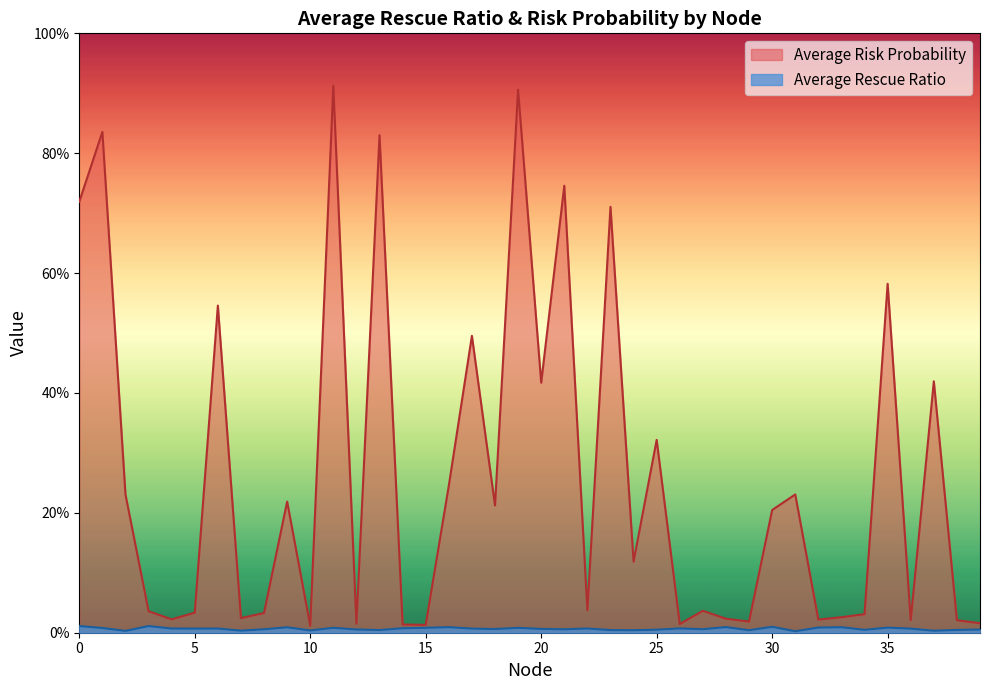

Rank the series by their maximum value, from highest to lowest.

Average Risk Probability, Average Rescue Ratio